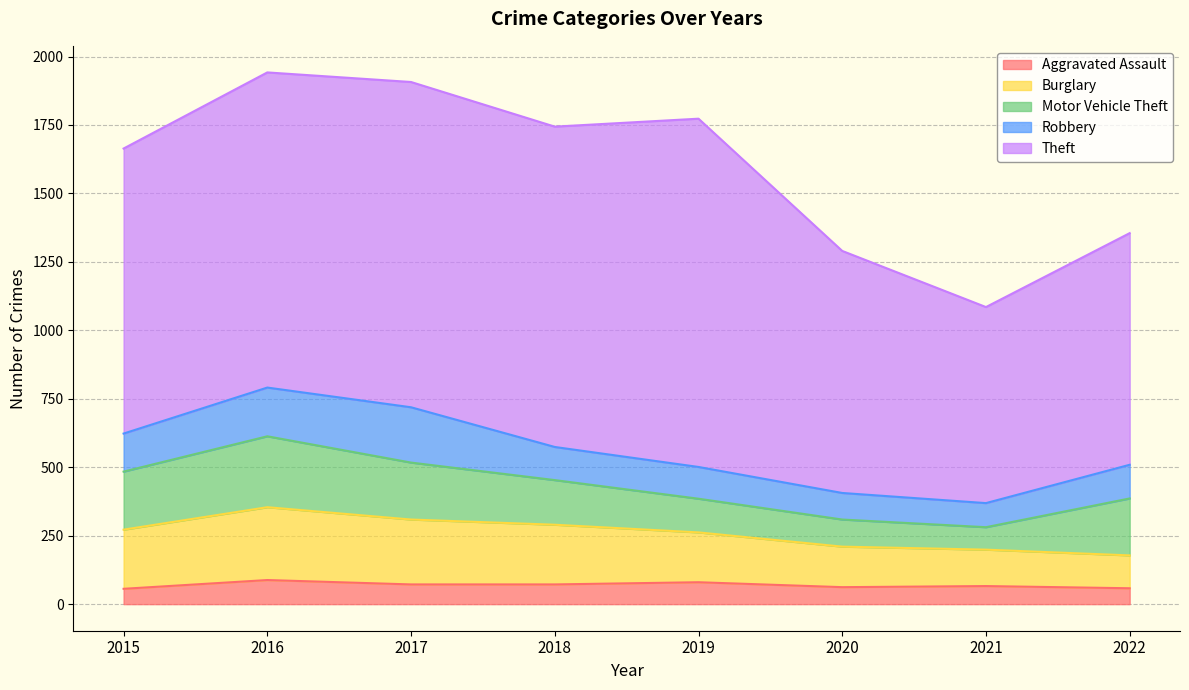

At how many categories does at least one series exceed 411?

8